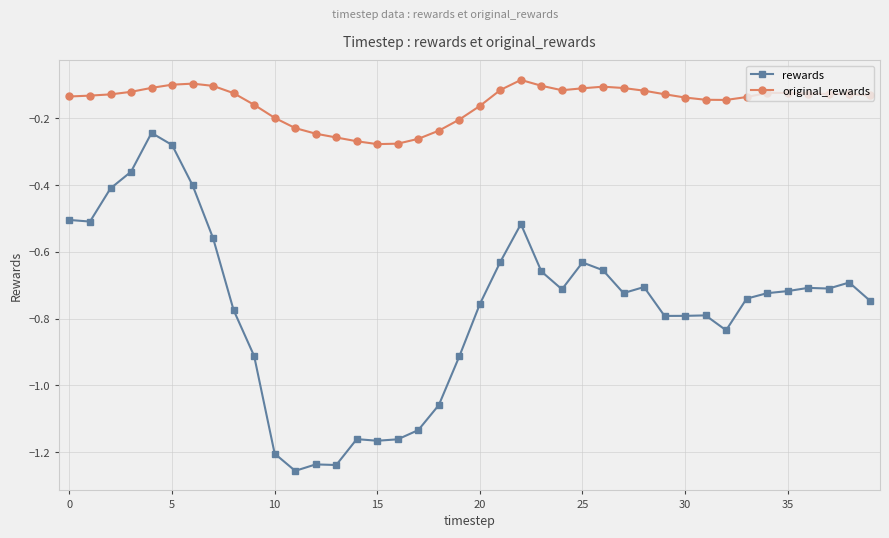

Which series has the largest total across all categories?

original_rewards